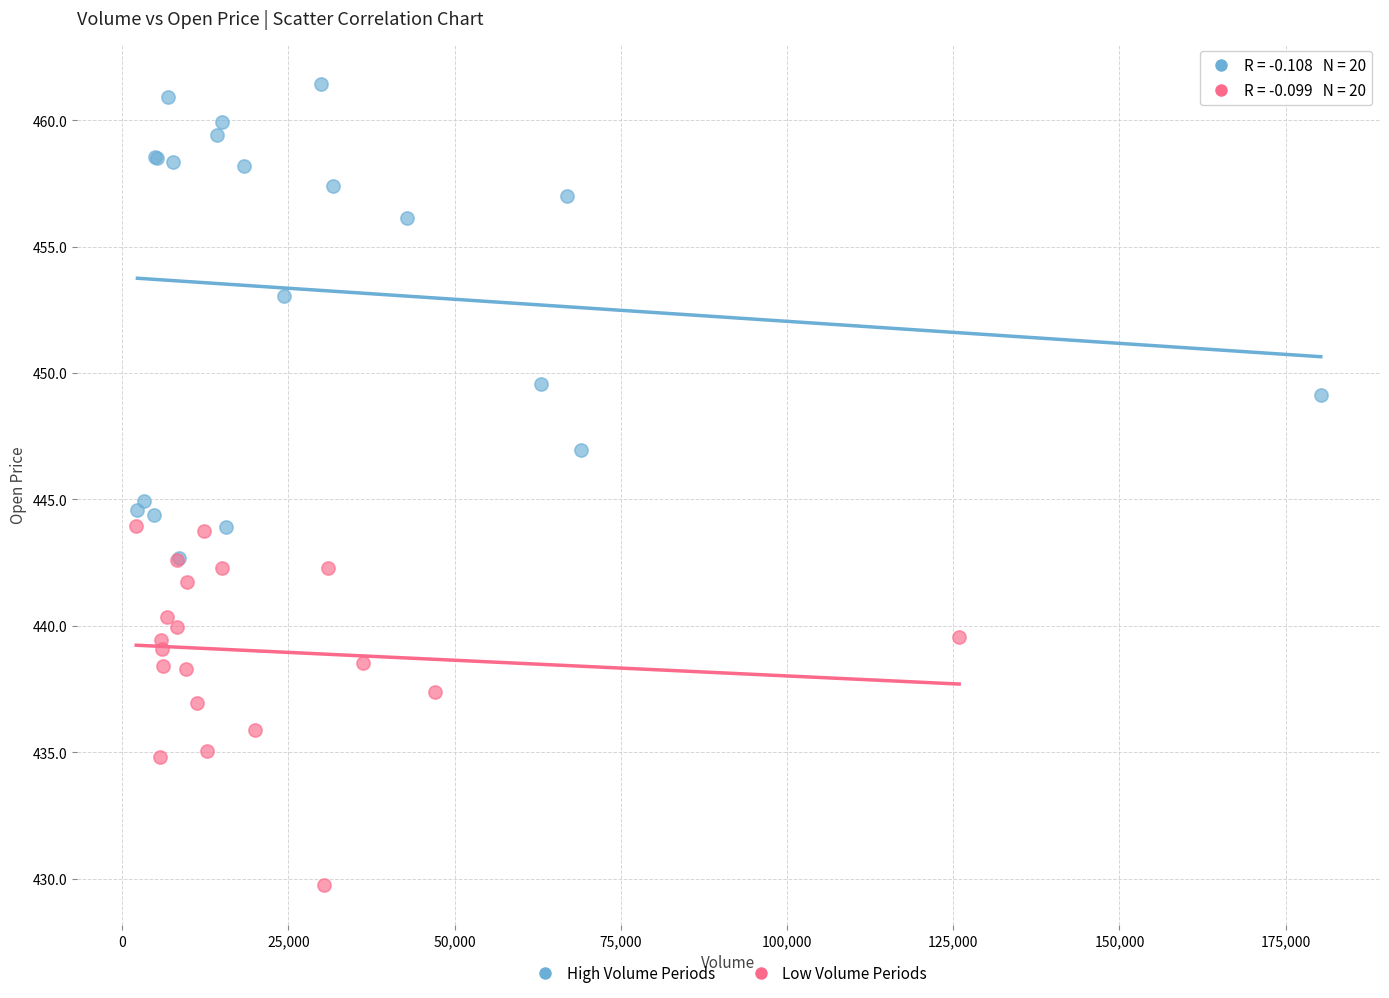

Which series contains the lowest Y value?

Low Volume Periods